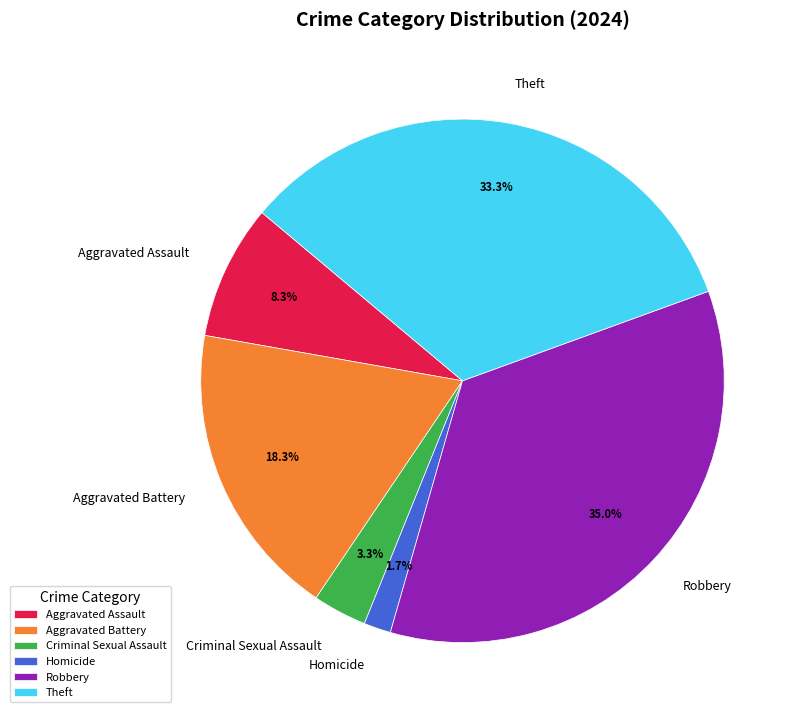

Combined, do Theft and Robbery account for over 50%?

Yes